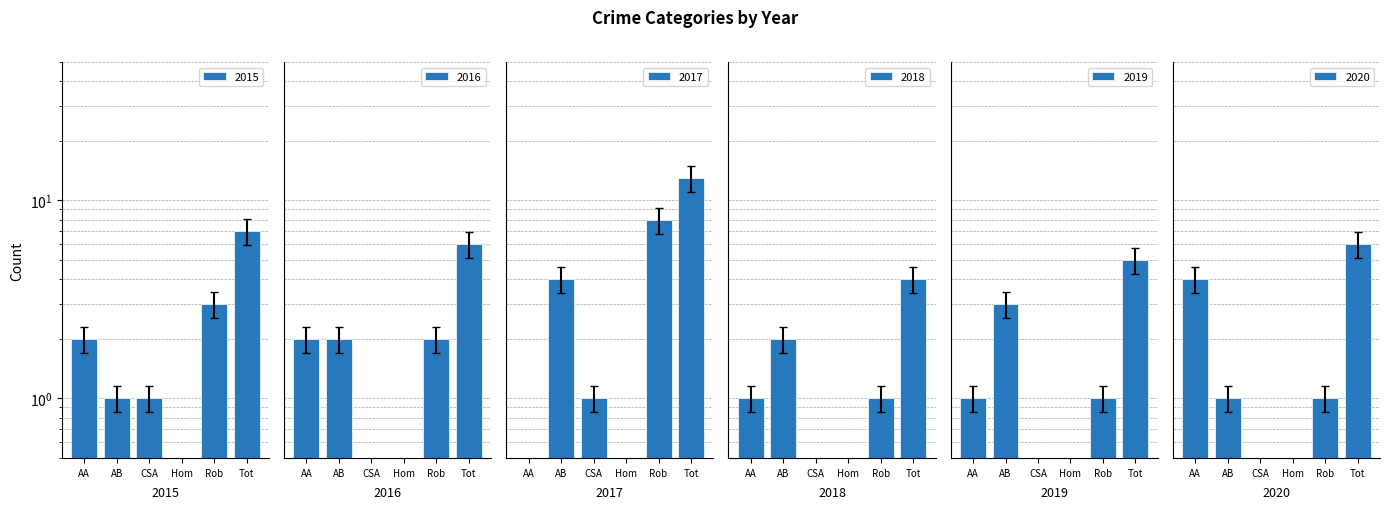

Does the chart contain any negative values?

No